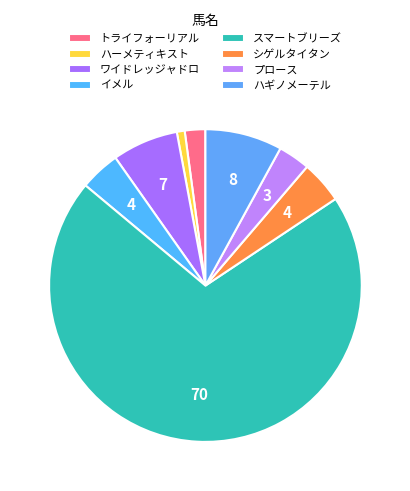

Count the number of slices in the pie.

8